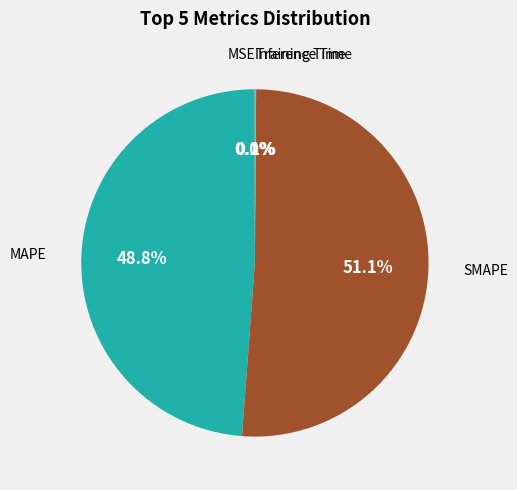

What is the largest slice in the pie chart?

SMAPE